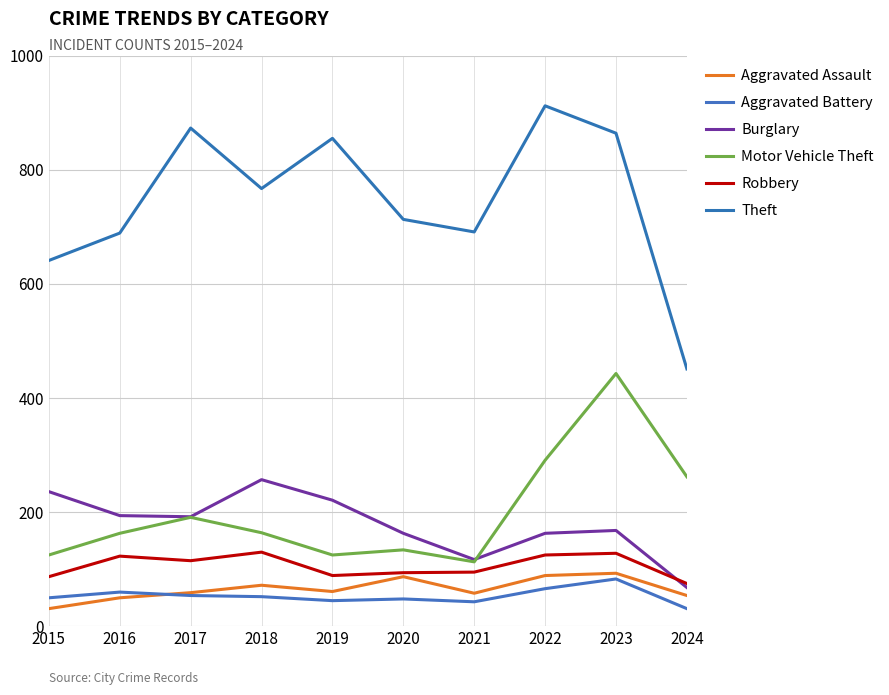

At how many categories does at least one series exceed 623?

9